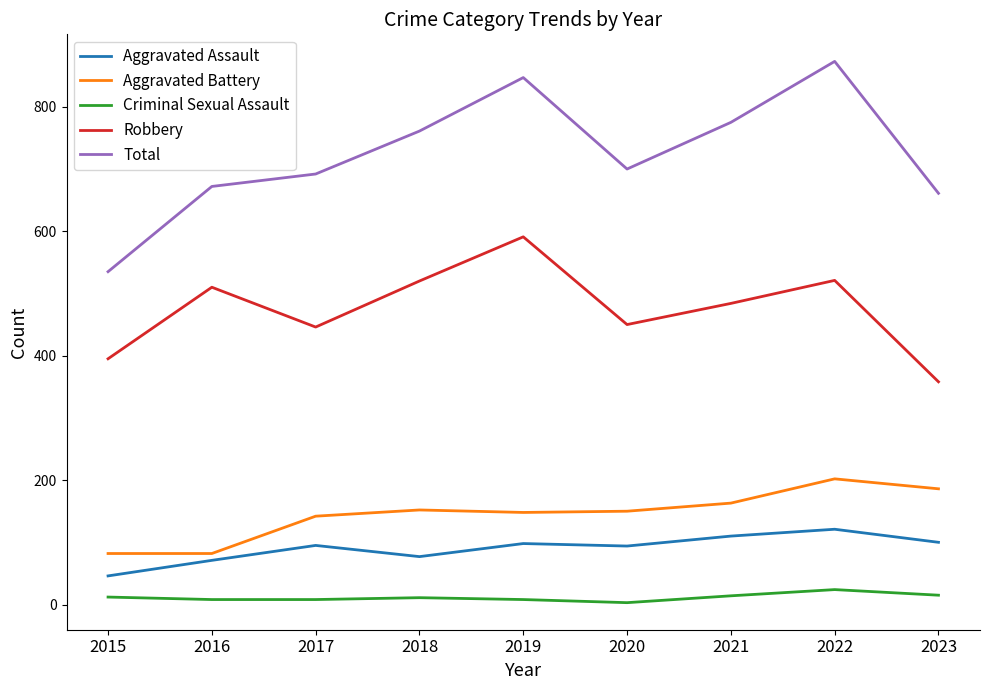

What is the difference between the Robbery values at 2019 and 2021?

107